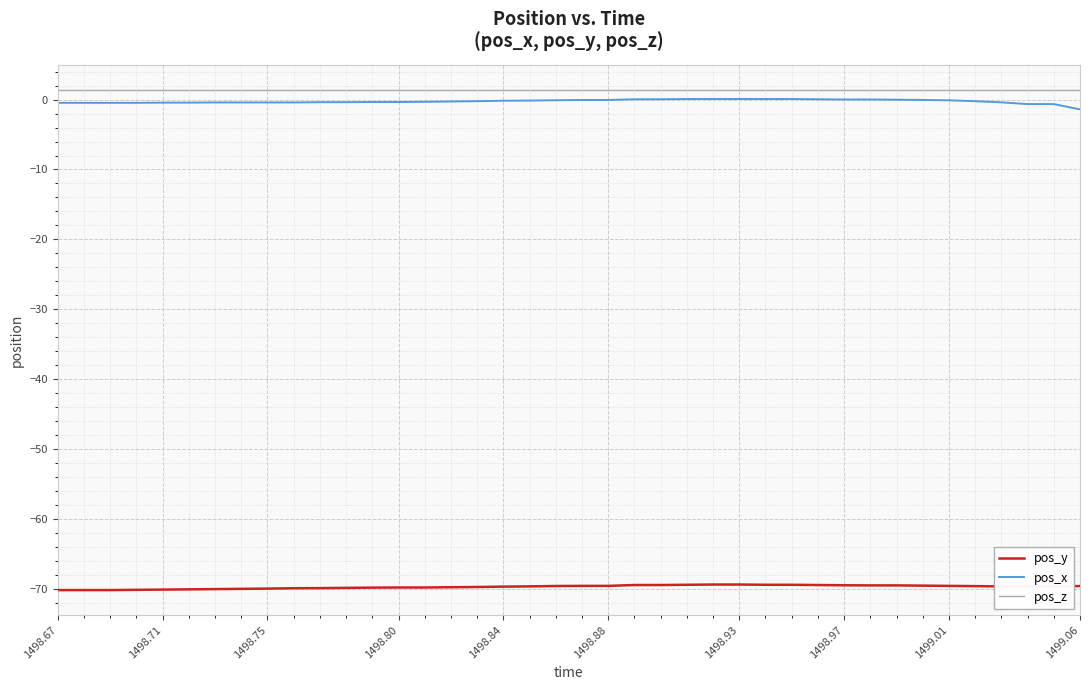

What is the smallest value displayed?

-70.2